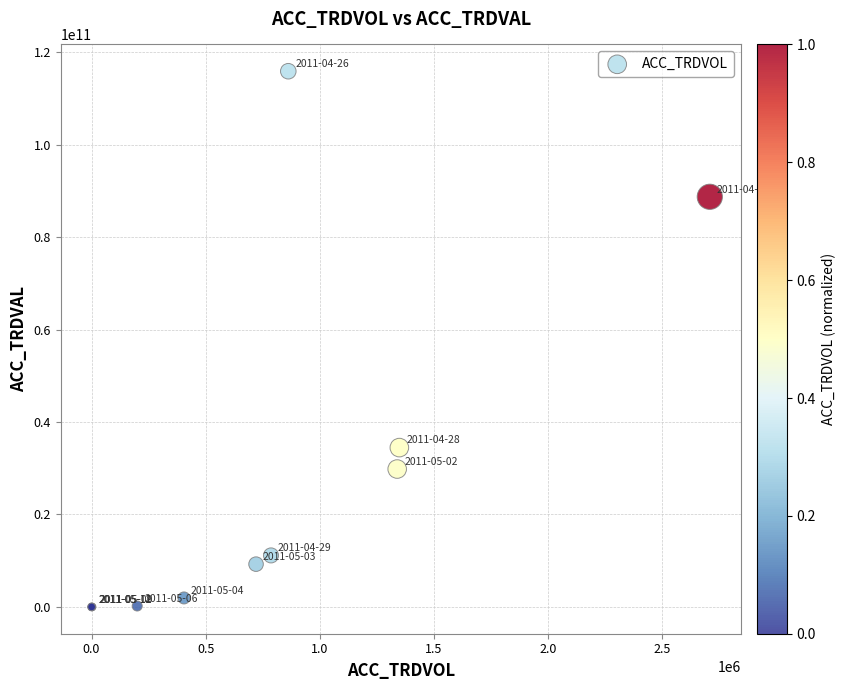

What Y value in the scatter plot is closest to 57945655500?

34470515000